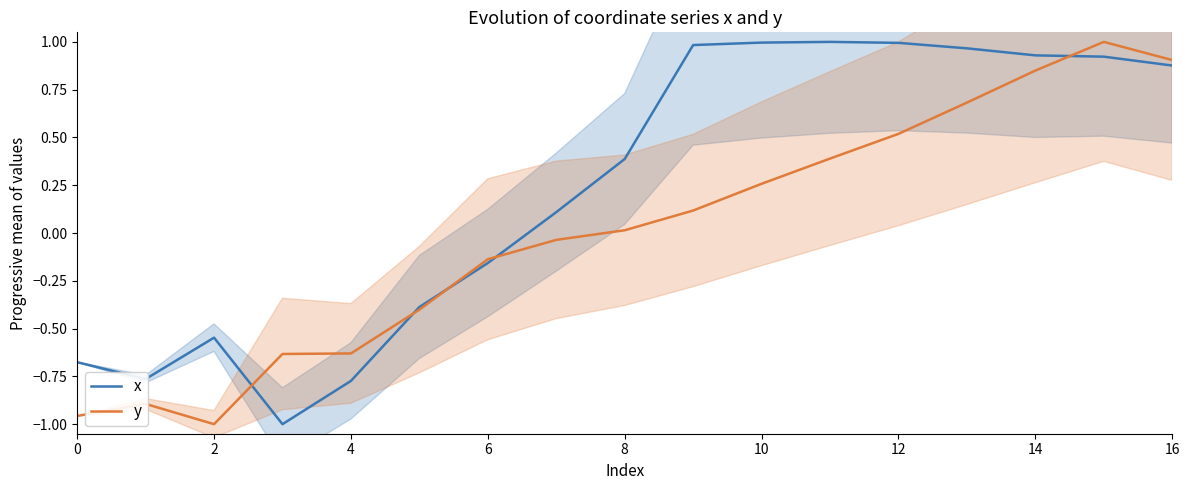

At which category does y reach its first local valley?

2